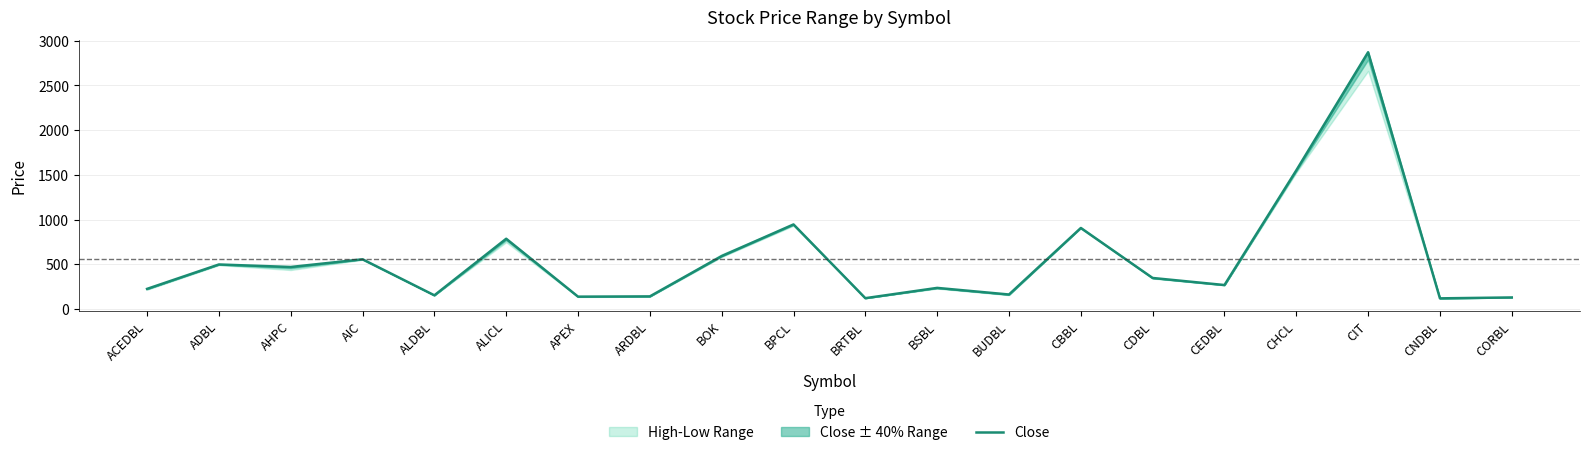

Rank the categories by value from lowest to highest.

CNDBL, BRTBL, CORBL, APEX, ARDBL, ALDBL, BUDBL, ACEDBL, BSBL, CEDBL, CDBL, AHPC, ADBL, AIC, BOK, ALICL, CBBL, BPCL, CHCL, CIT